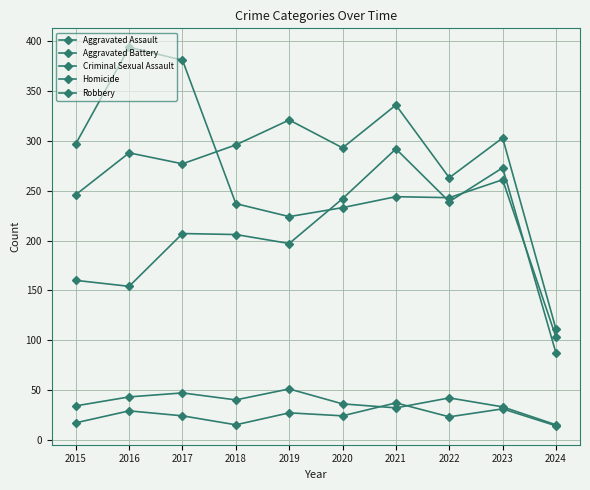

How many lines are shown in the chart?

5